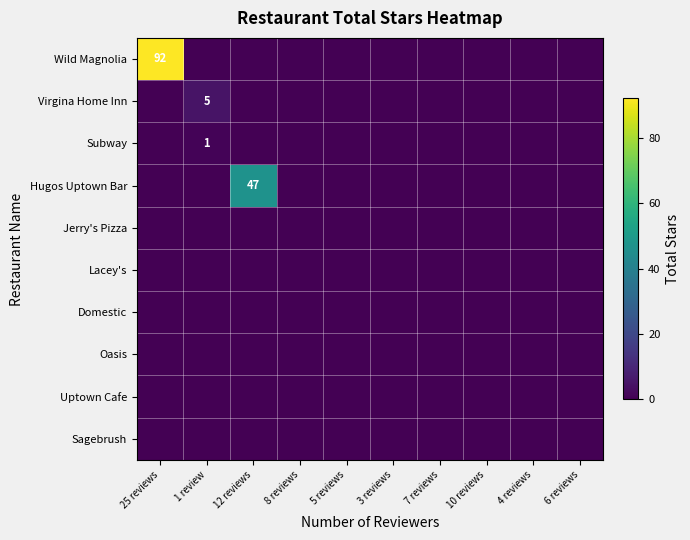

At how many categories does at least one series exceed 47?

1